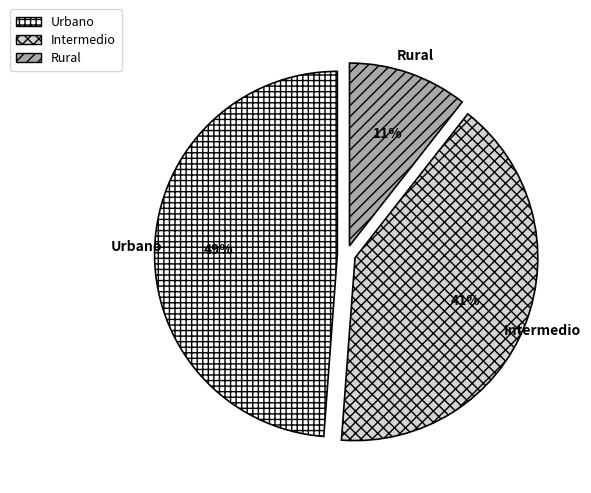

Count the number of slices in the pie.

3